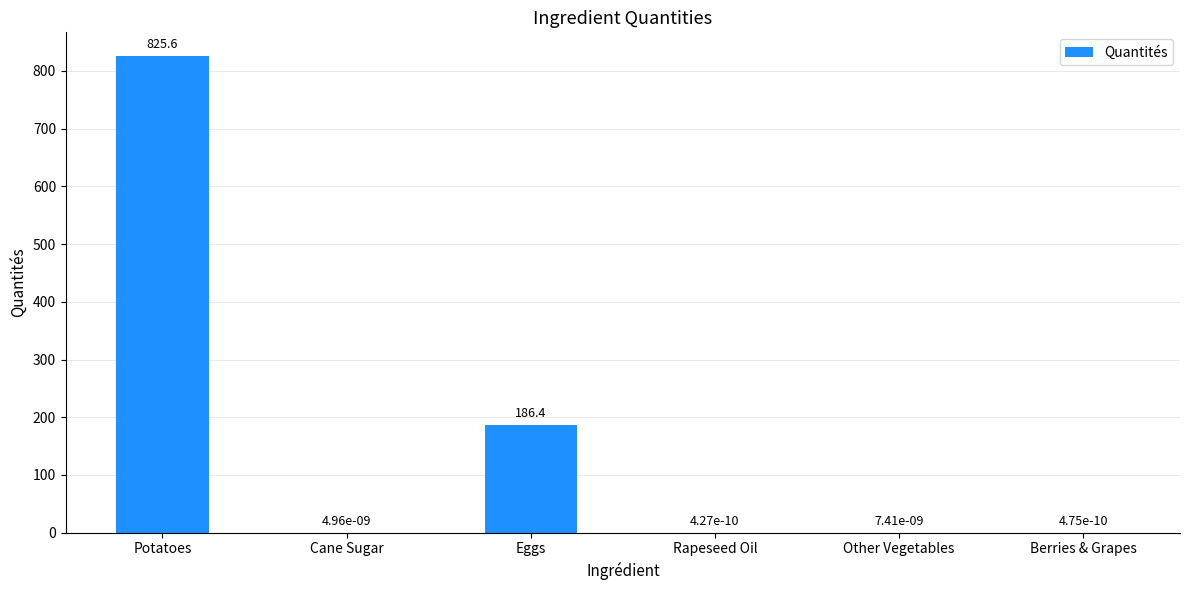

Between Eggs and Cane Sugar, which is larger?

Eggs